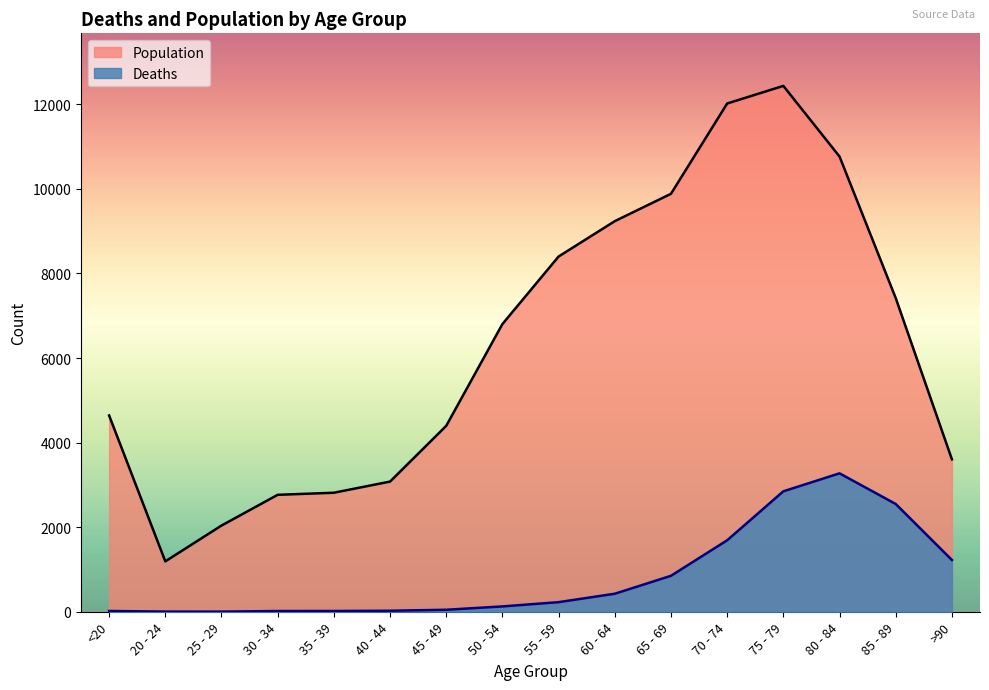

What is the smallest value displayed?

3